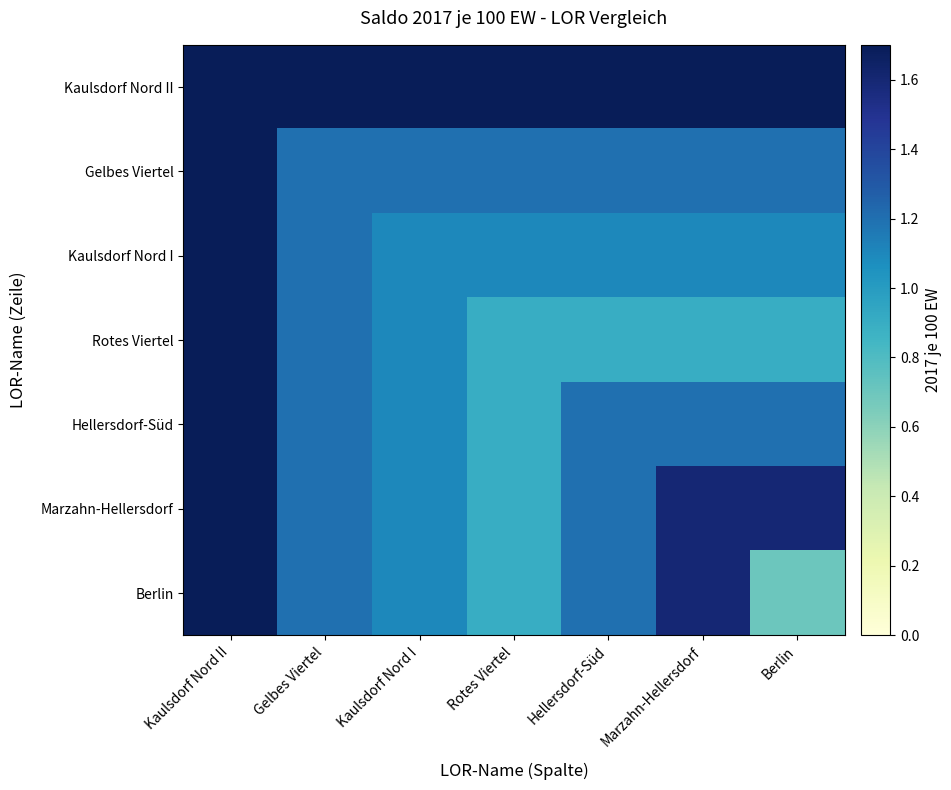

What is the total value across all series at Hellersdorf-Süd?

8.5